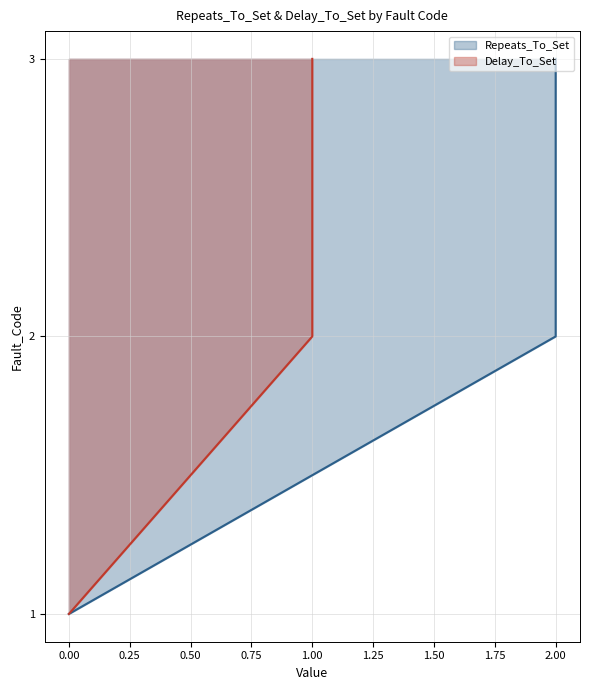

What is the value of the Delay_To_Set point at the 3rd from the left?

1